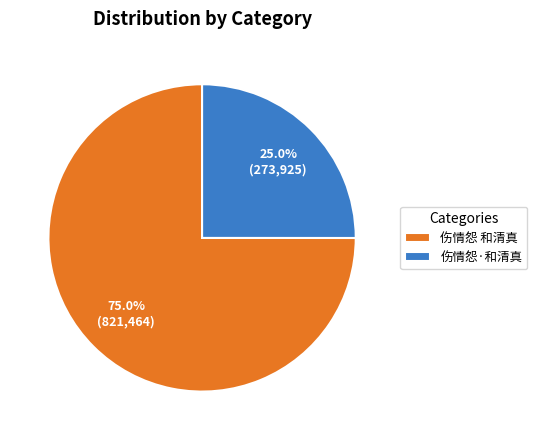

Which category has the biggest portion of the pie?

伤情怨 和清真